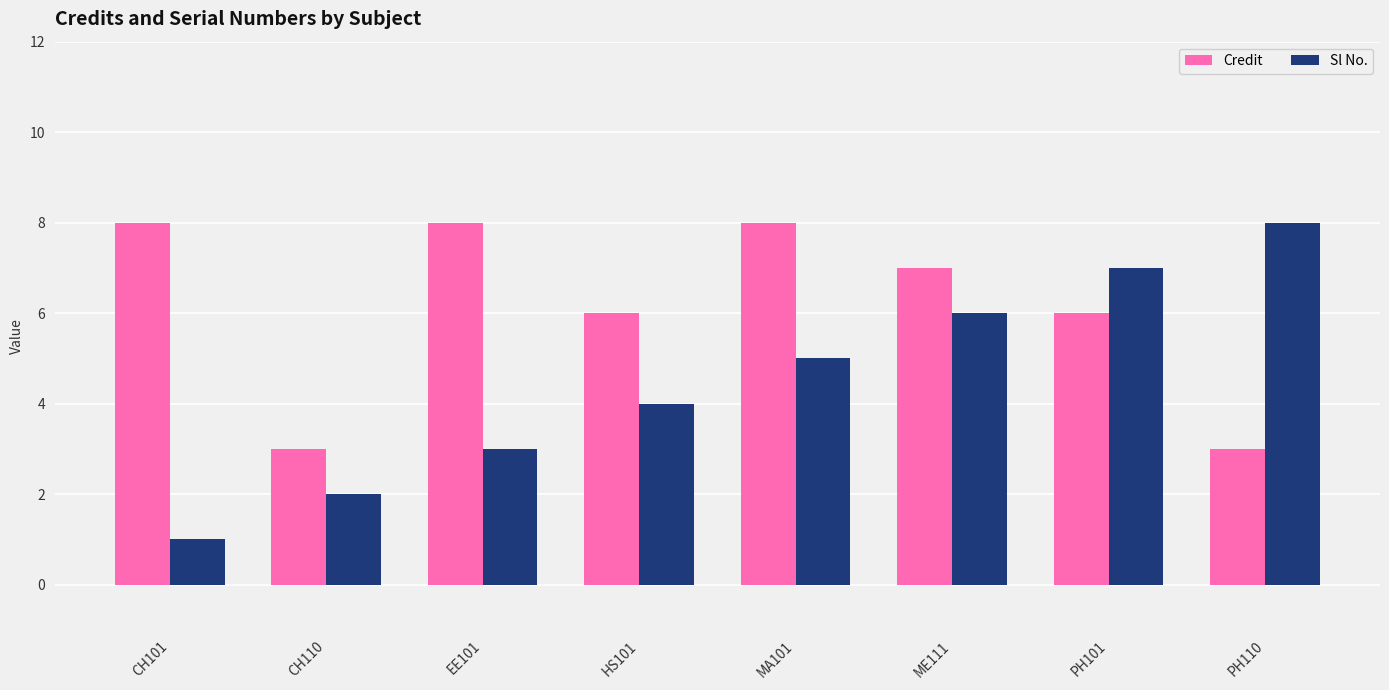

What is the highest value of the Credit series?

8